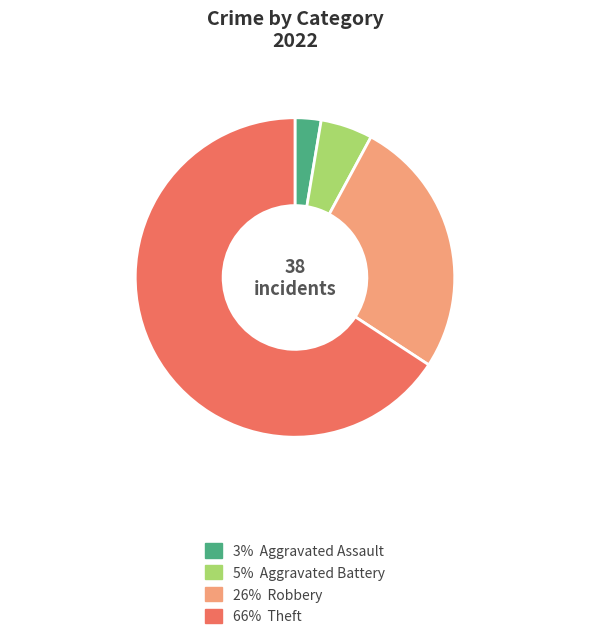

Does any single category account for the majority?

Yes